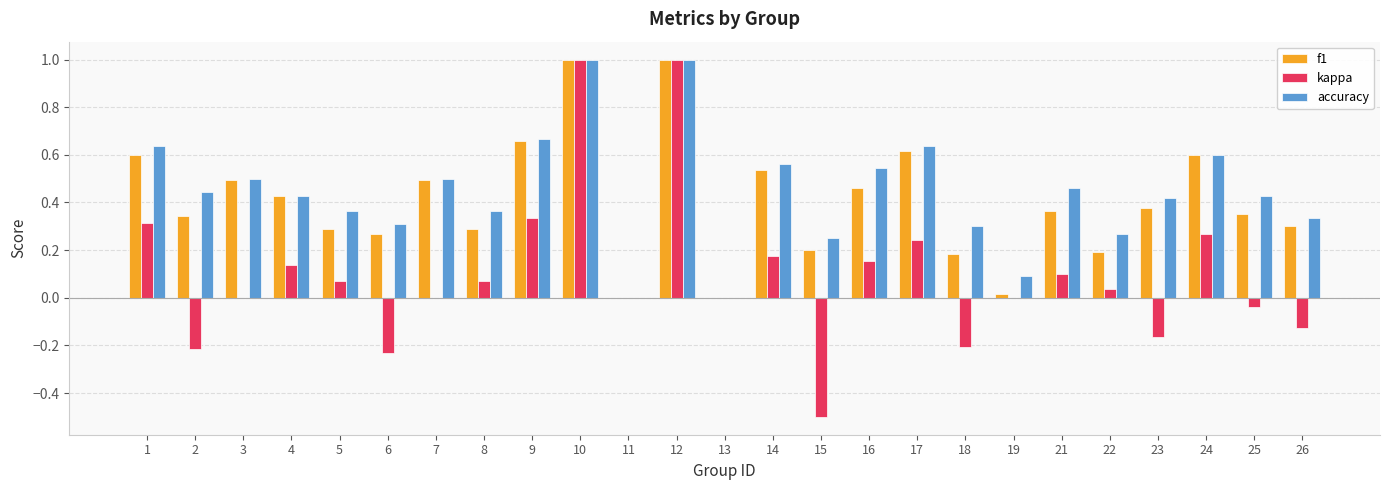

What is the total value across all series at 10?

3.0